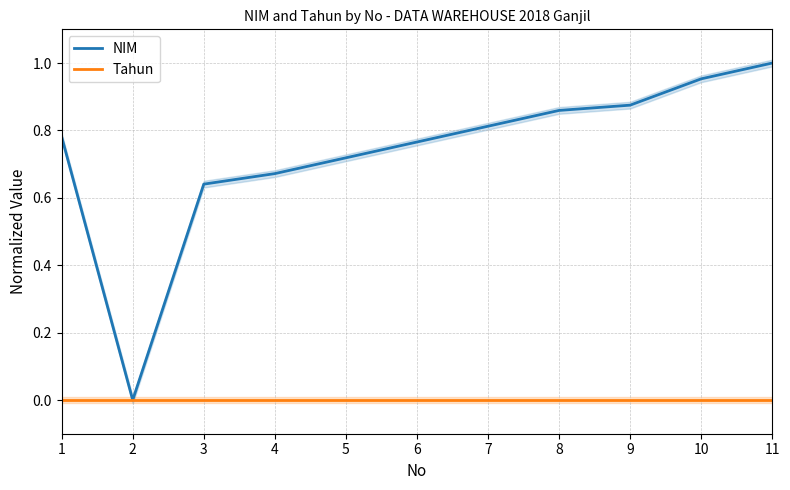

Which category has the highest value in the NIM series?

11